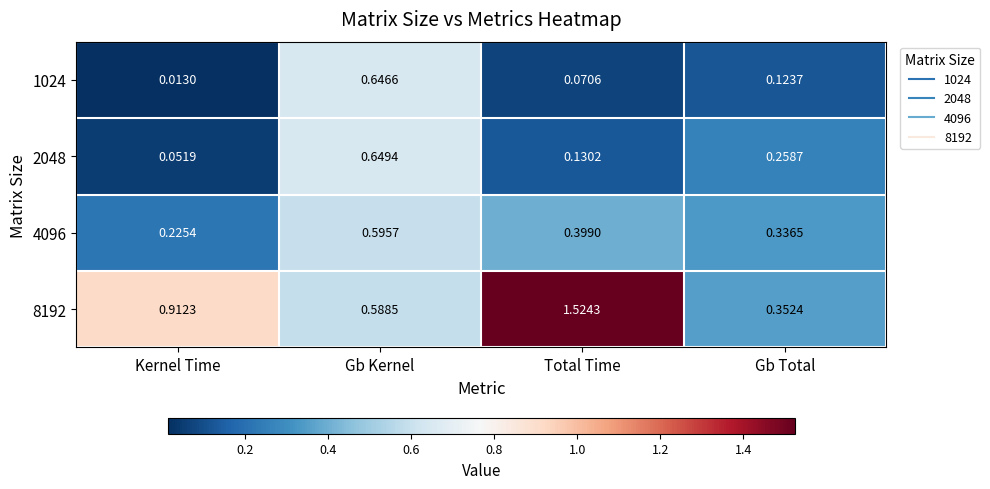

At which category is the sum across all series the highest?

Gb Kernel